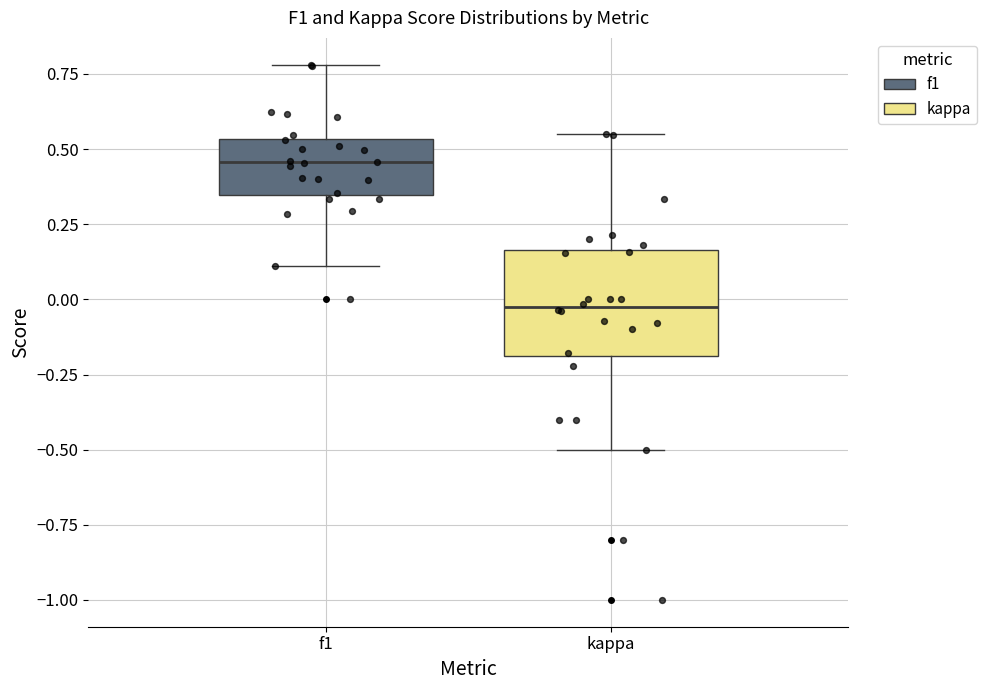

Where does the lower whisker of the box for f1 end on the y-axis? The values are not printed on the chart, so give them approximately, as read against the axis.

0.10